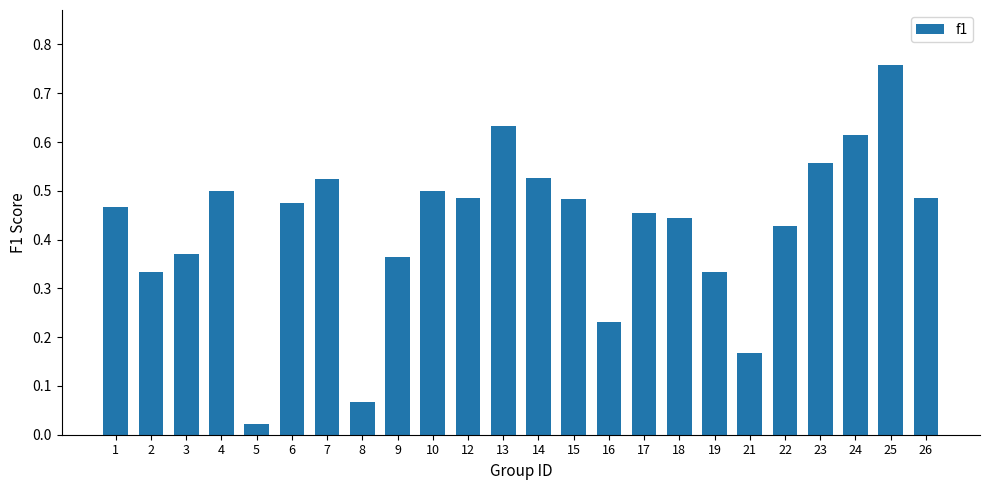

Where is the data nearest to the value 0?

5